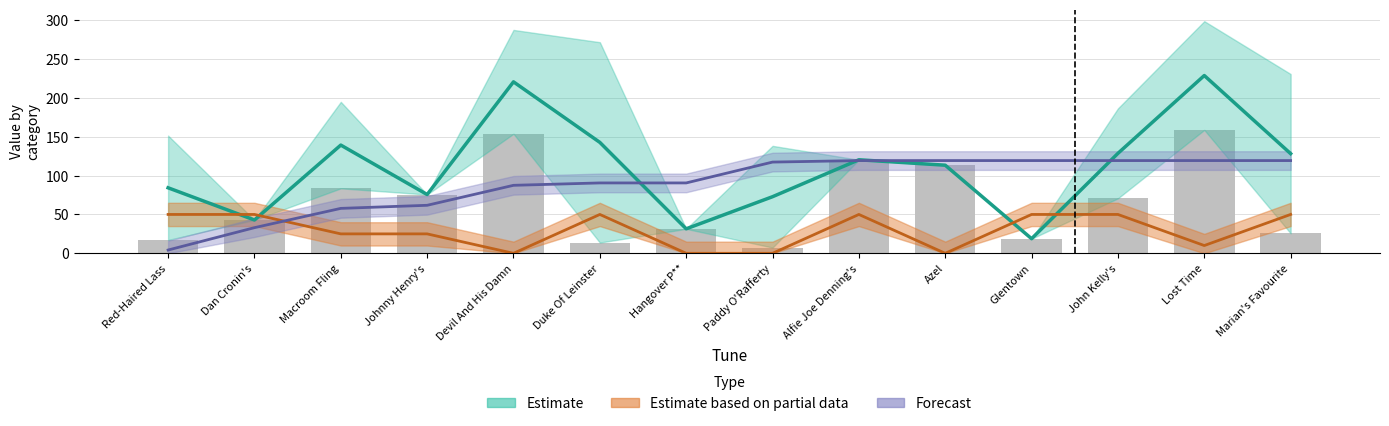

How many data points does each series have?

14